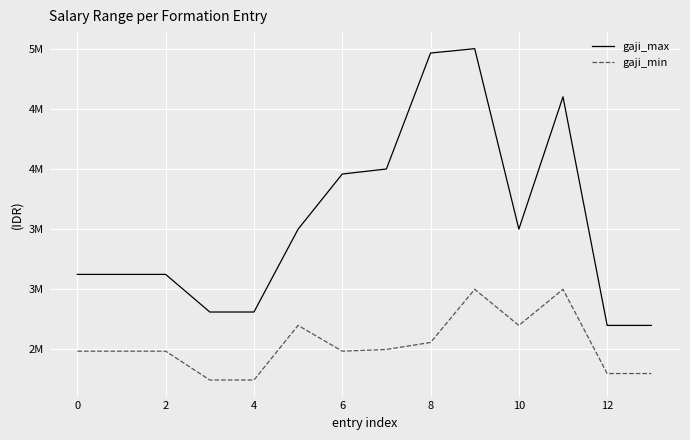

What are all the series names shown in the legend?

gaji_max, gaji_min